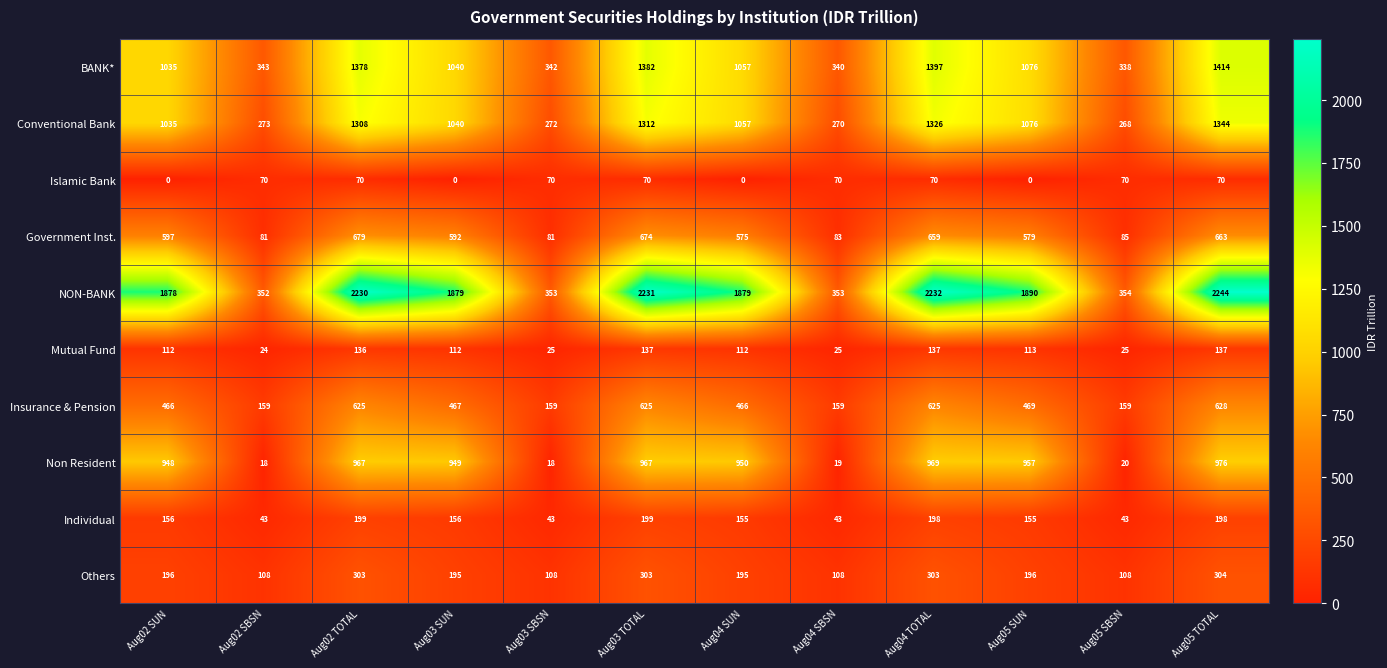

The value of NON-BANK at Aug03 SBSN is 618. True or false?

False